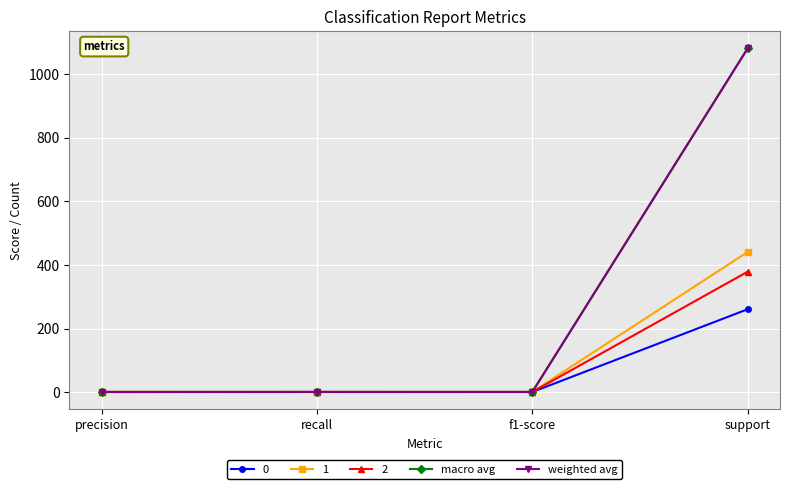

The macro avg series shows 0.8 at f1-score. True or false?

True